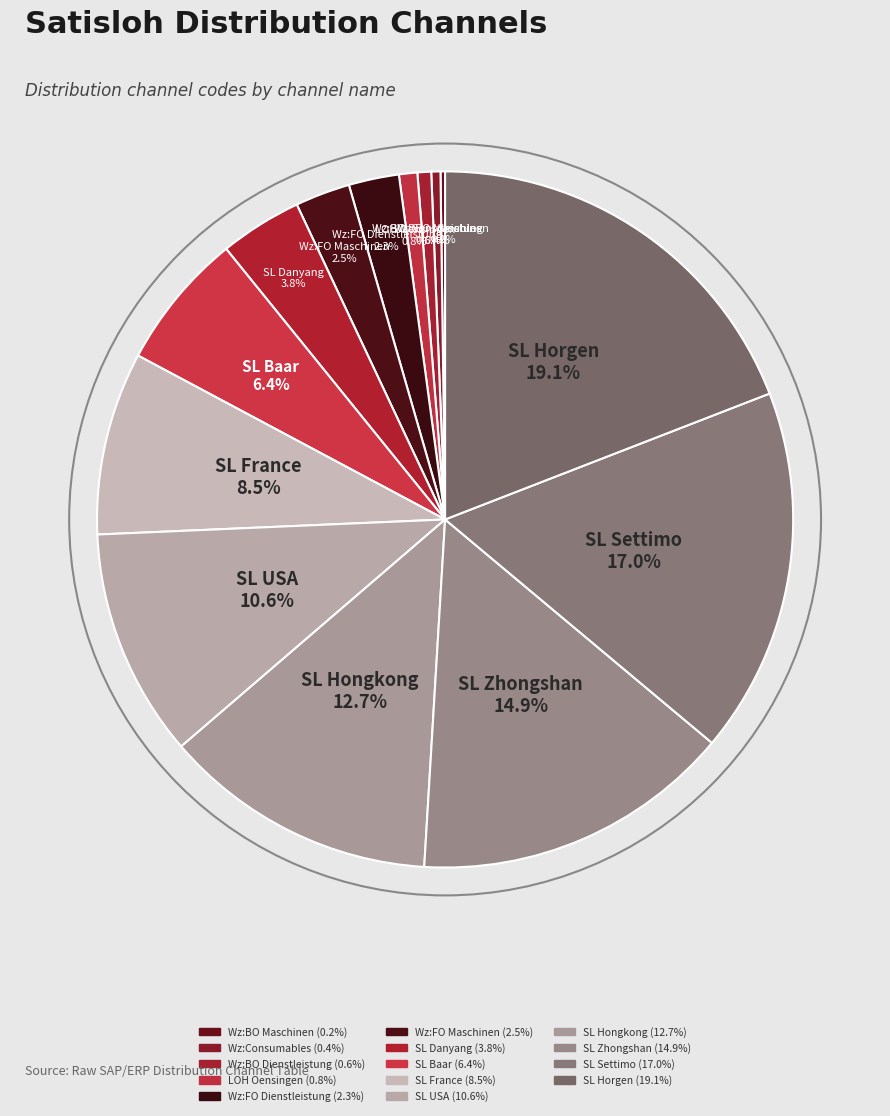

What is the ratio of the value at Wz:FO Maschinen to the value at SL Baar?

0.4